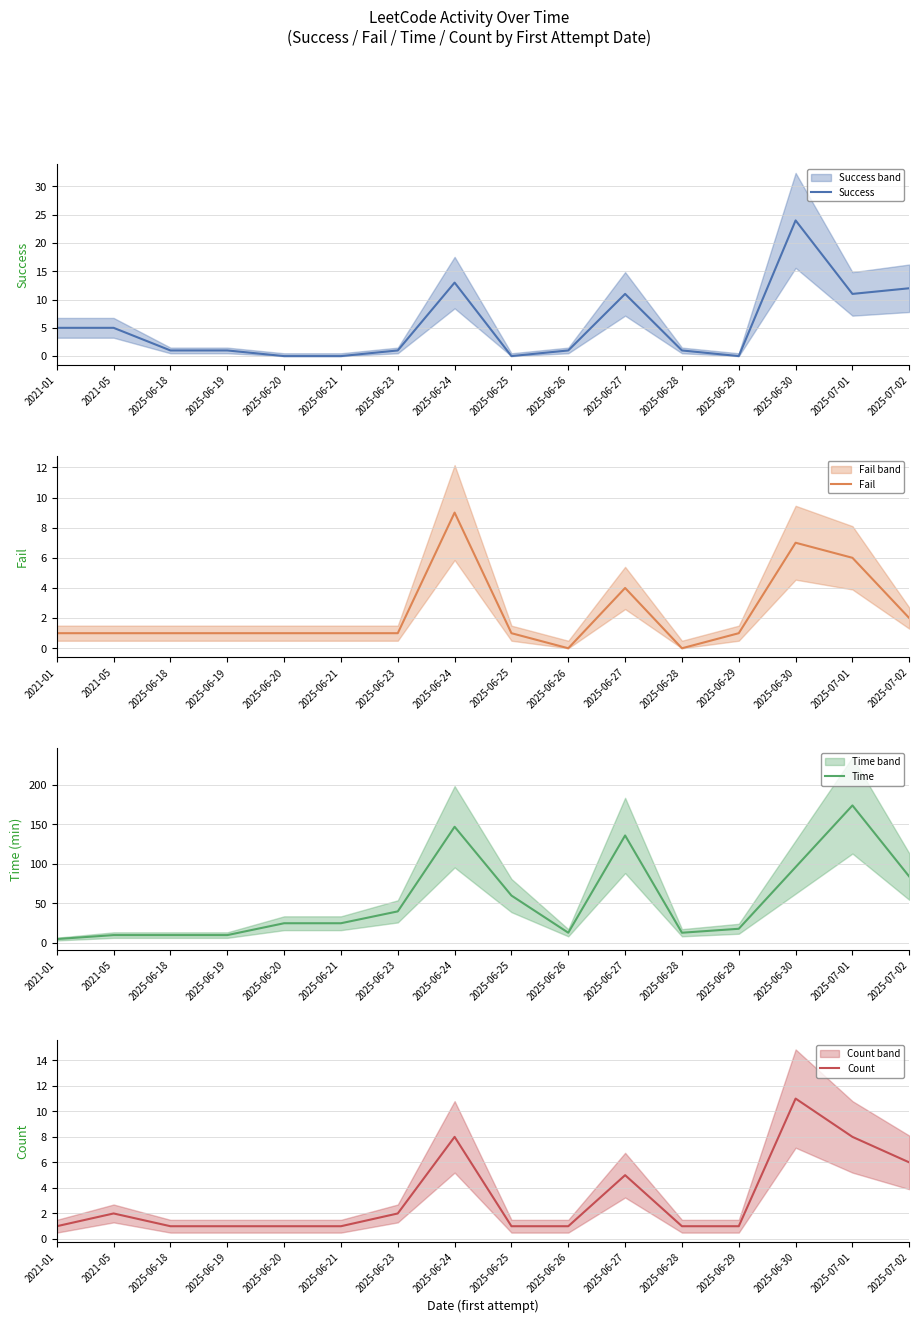

What is the value of the Count point at the 9th from the left?

1